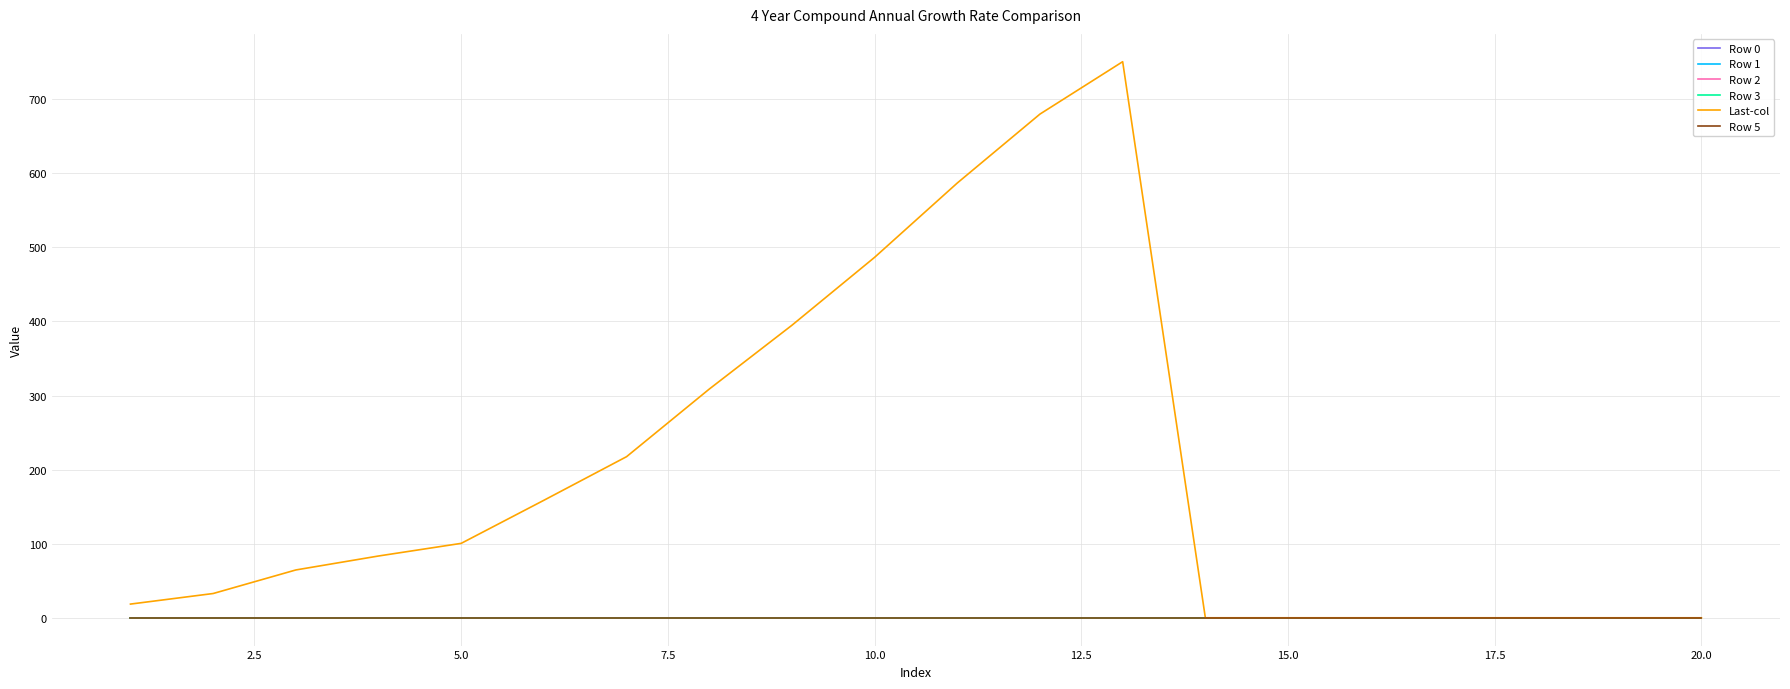

Which series has the largest total across all categories?

Last-col